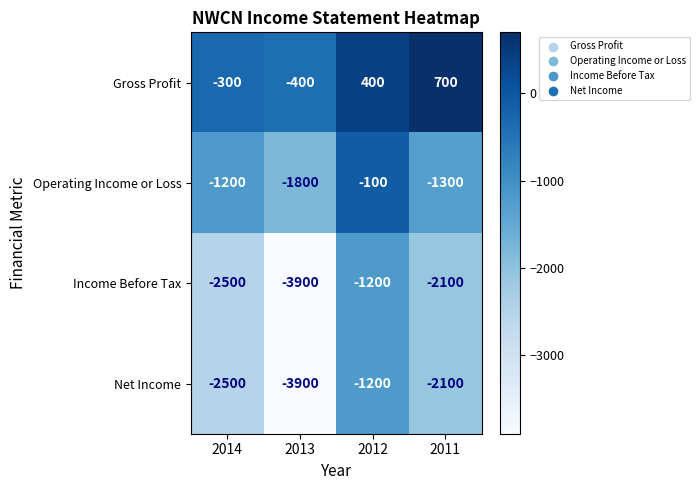

What is the sum of the Gross Profit values at 2012 and 2011?

1100